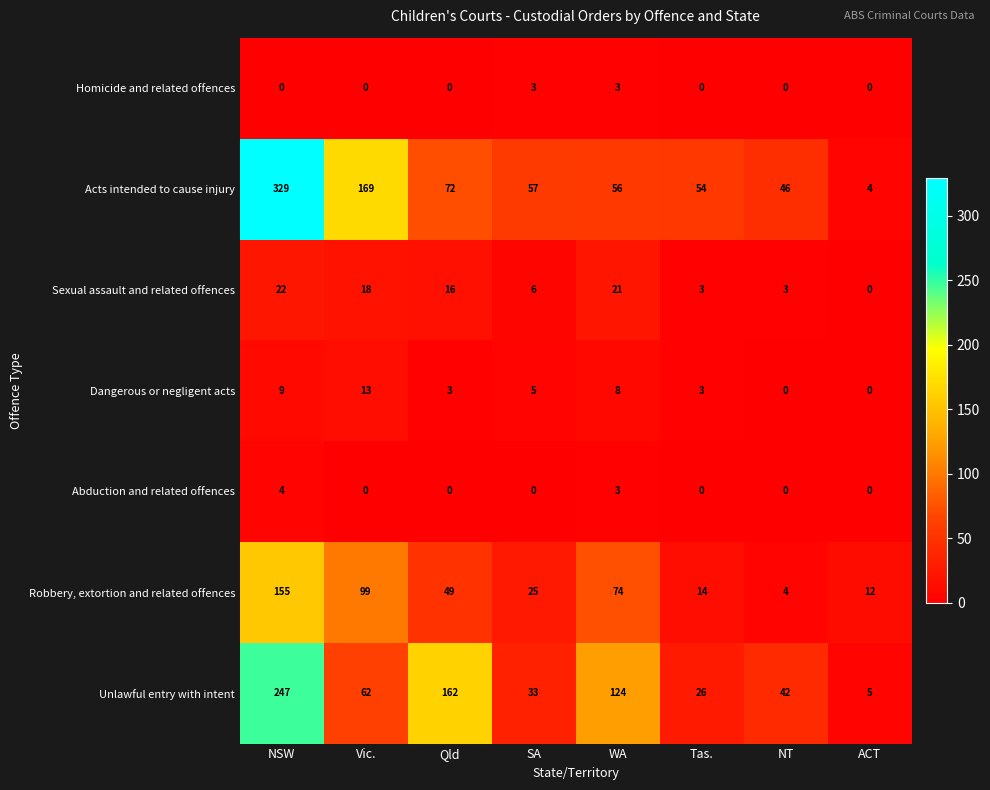

At how many categories does at least one series exceed 142?

3